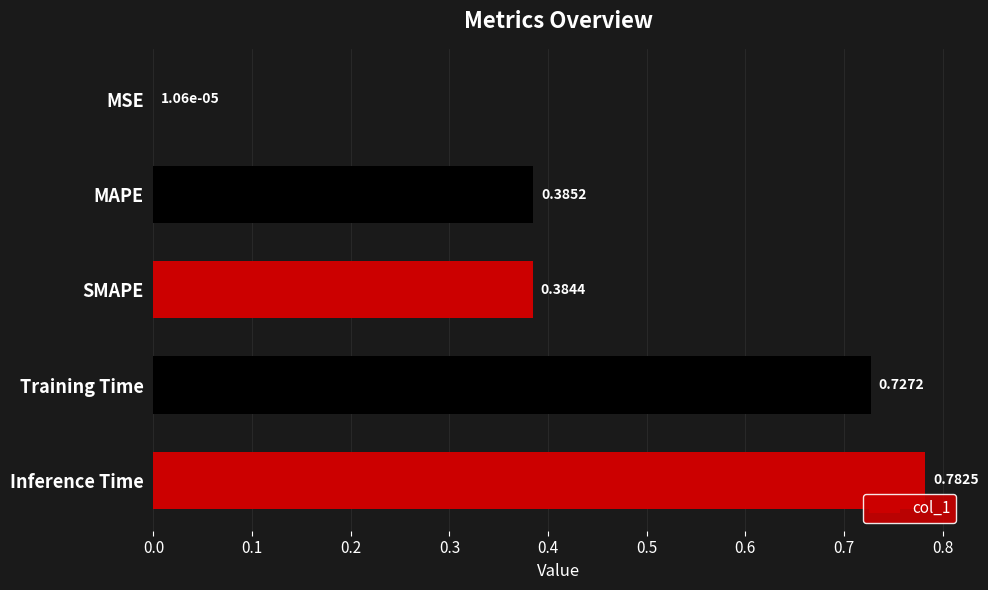

What is the average value?

0.5